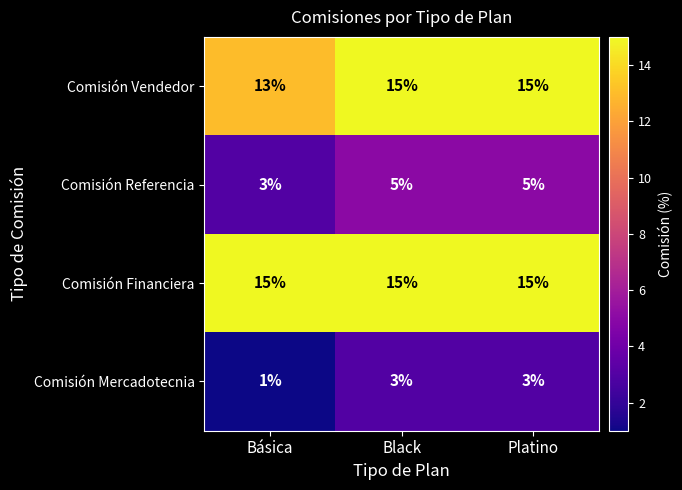

Is it true that Comisión Mercadotecnia equals 3 at Black?

True